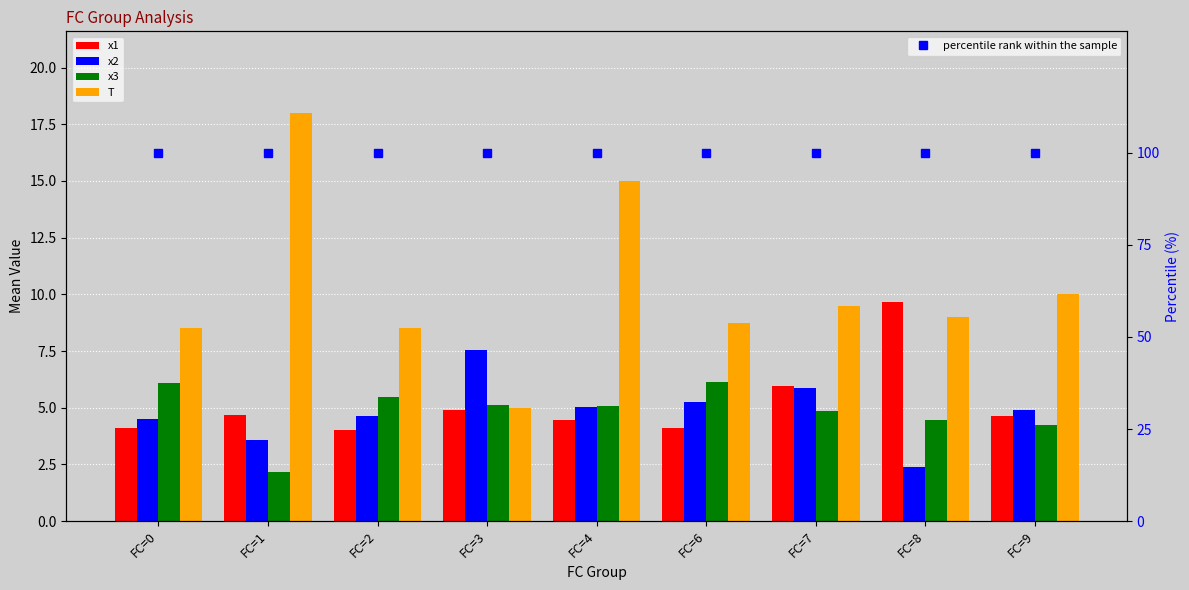

What is the value of the percentile rank within the sample bar at the 4th from the left?

100.0